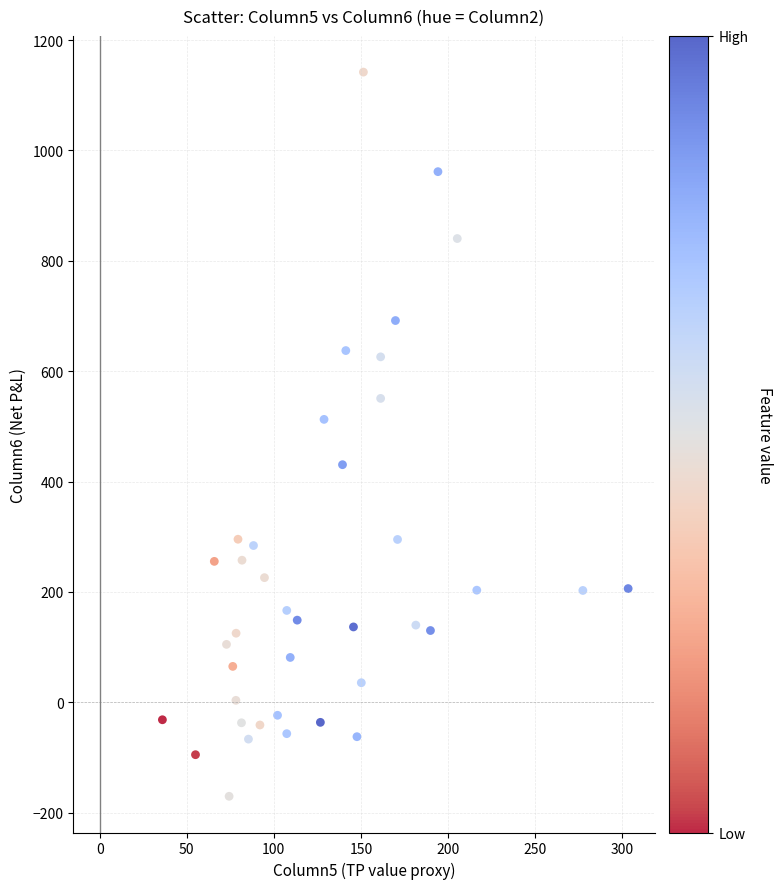

What Y value in the scatter plot is closest to 485?

512.7